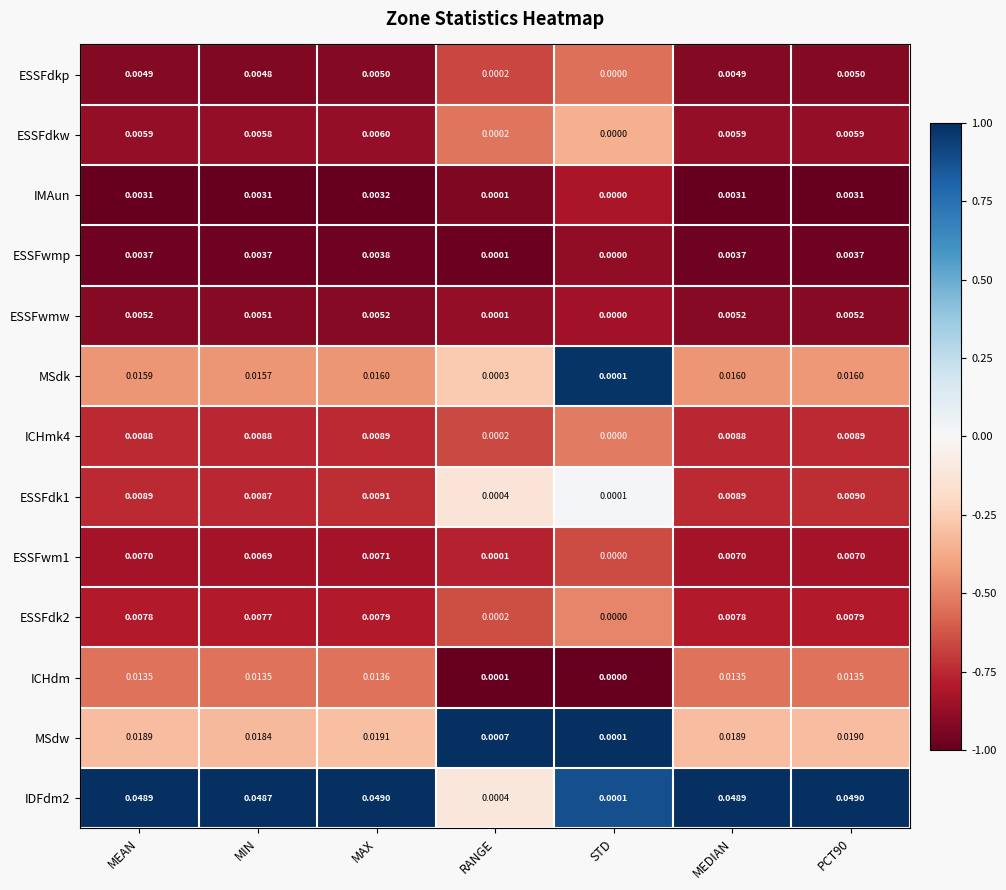

At which label is IDFdm2 closest to 0?

STD